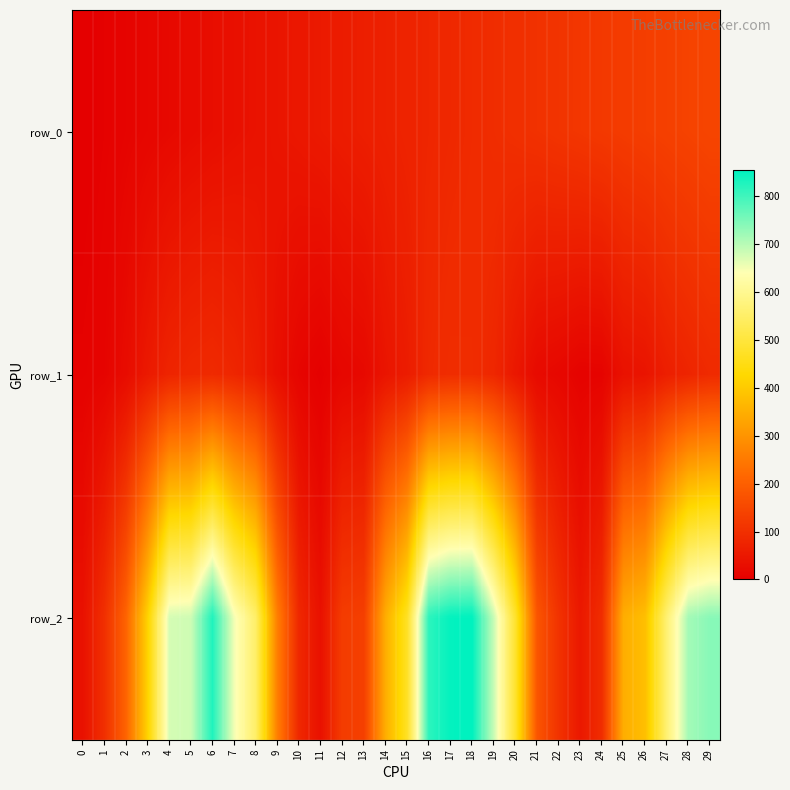

What value does the row_1 series have at 4?

77